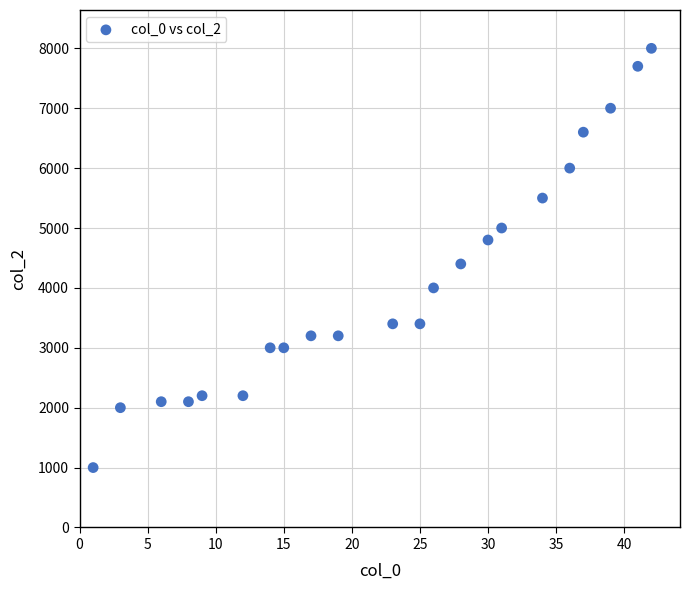

What Y value in the scatter plot is closest to 4500?

4400